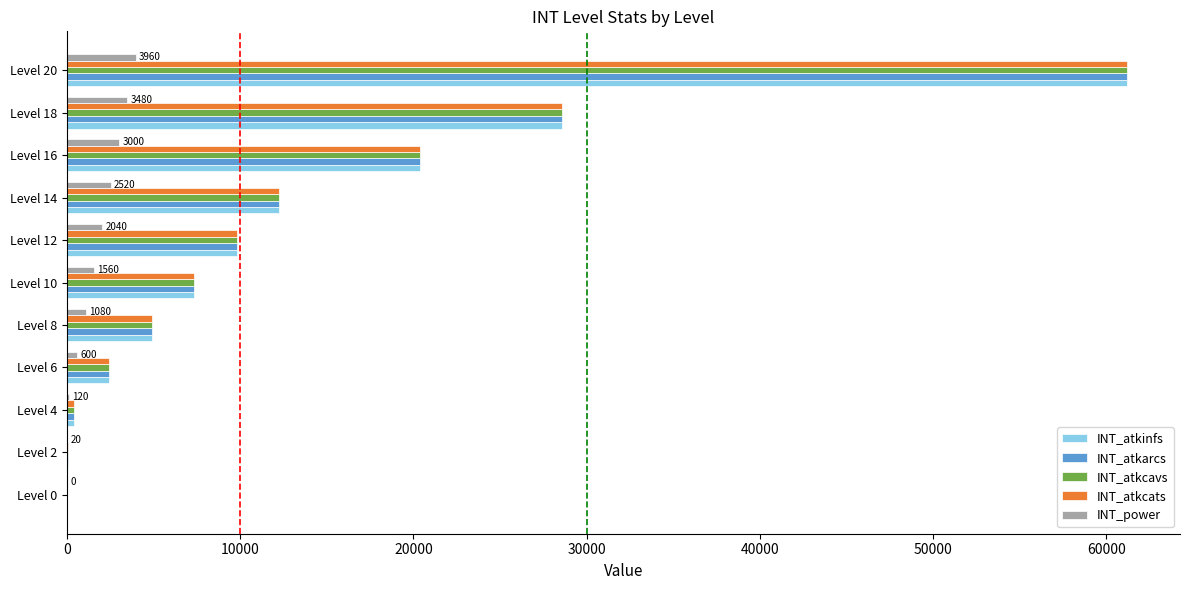

The value of INT_atkcats at Level 14 is 7804. True or false?

False